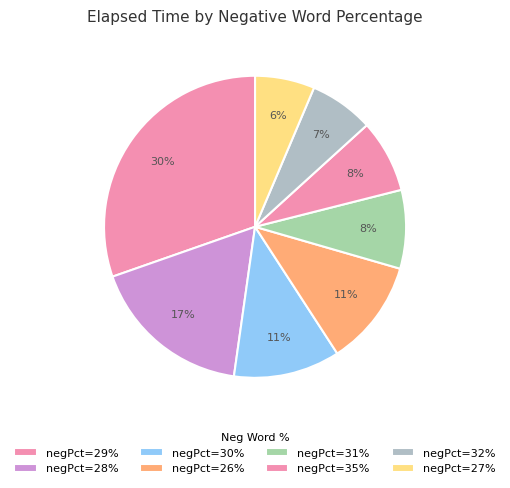

How many slices are in this pie chart?

8